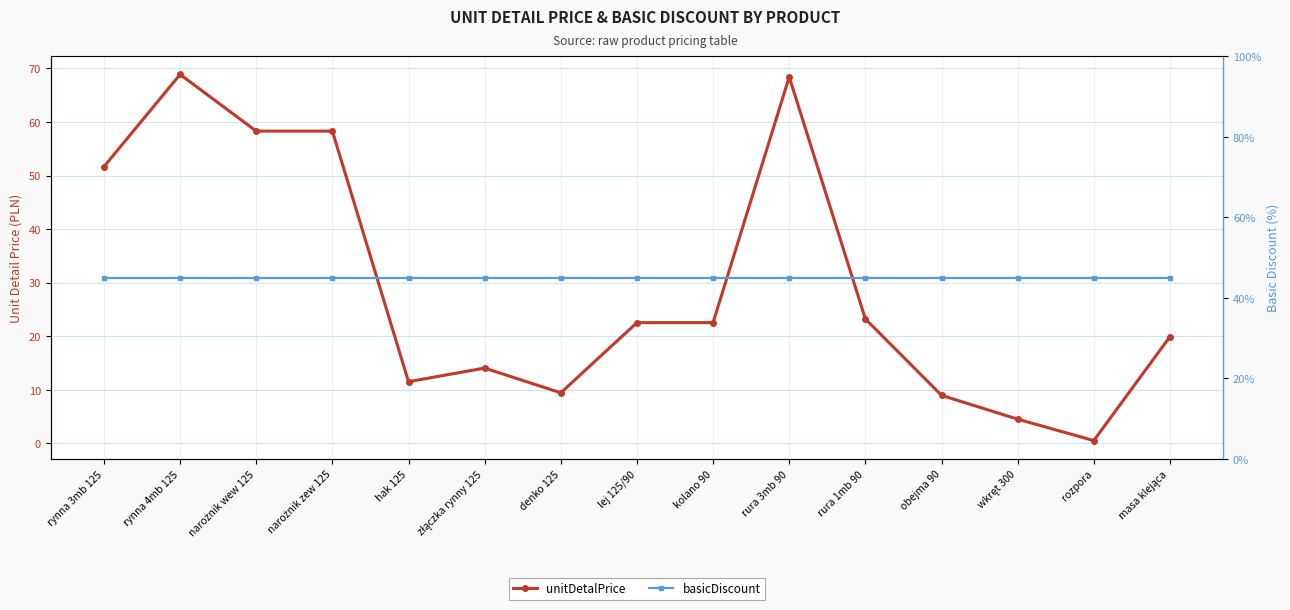

What is the minimum value for basicDiscount?

45.0